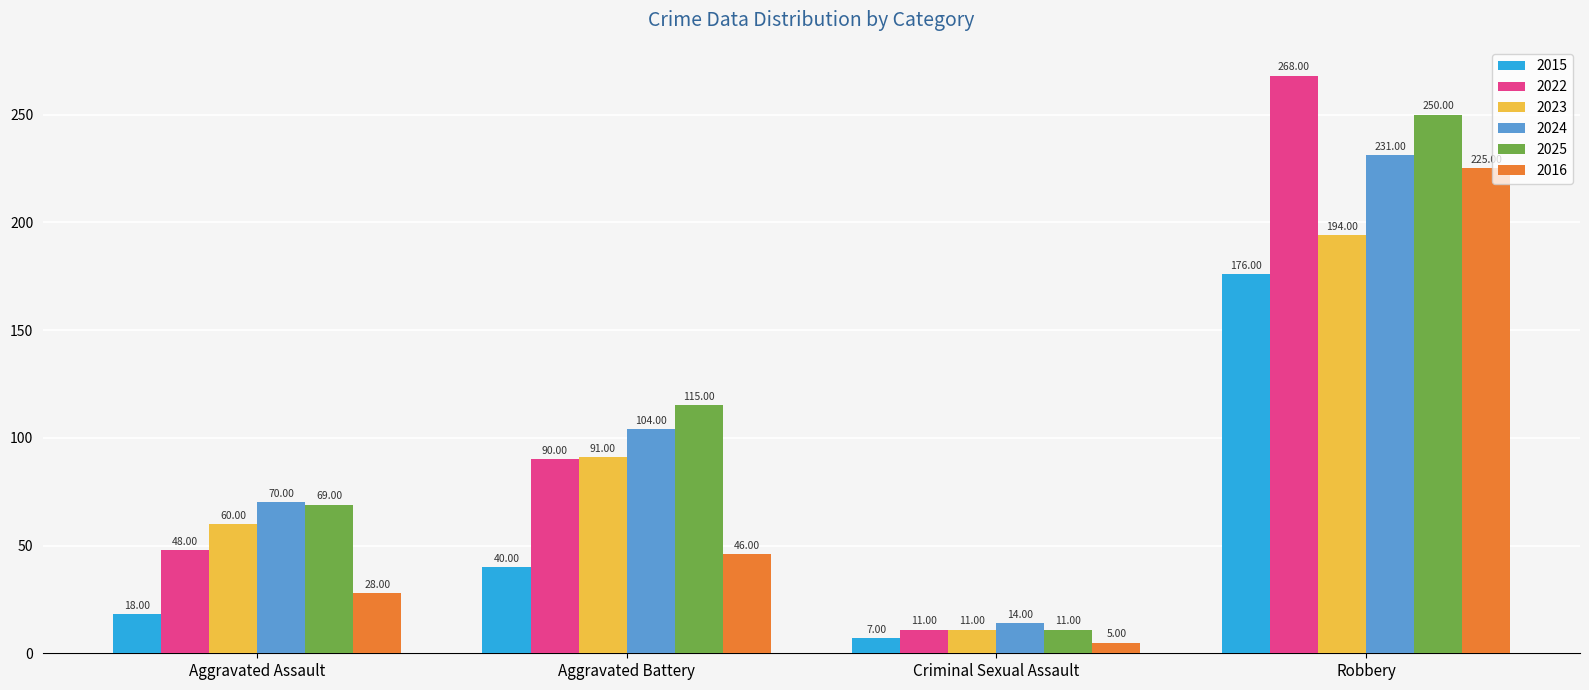

At which category does the chart reach its minimum across all series?

Criminal Sexual Assault